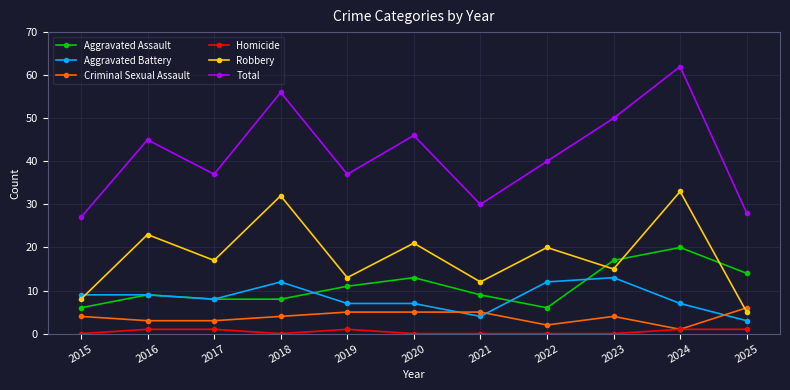

True or false: Aggravated Battery has more than 0 interior local peaks.

True